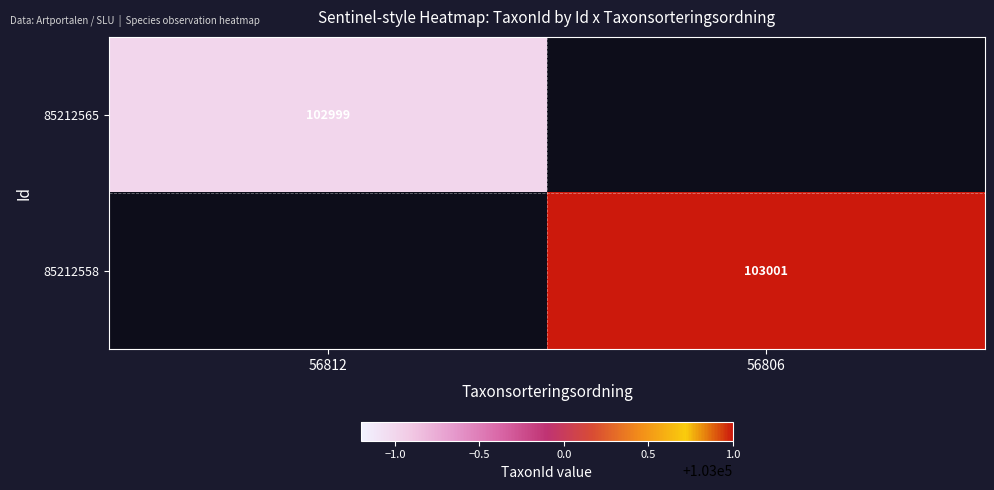

How many distinct data groups are displayed?

2